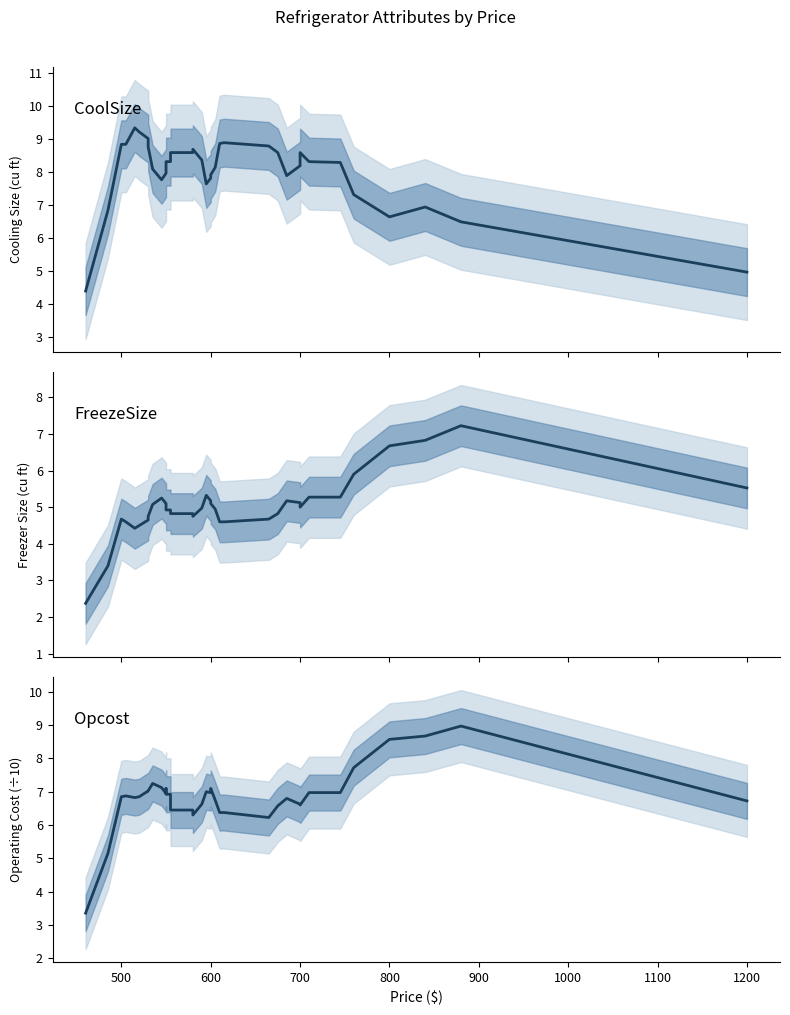

List the series in order of their peak value, lowest first.

FreezeSize, Opcost (÷10), CoolSize